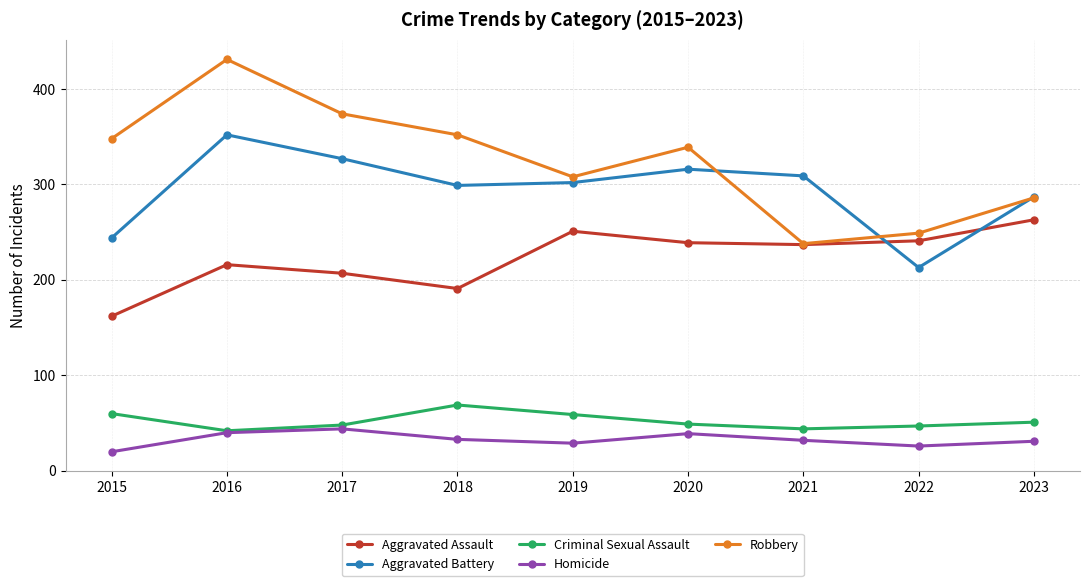

What is the difference between the highest and lowest values at 2023?

256